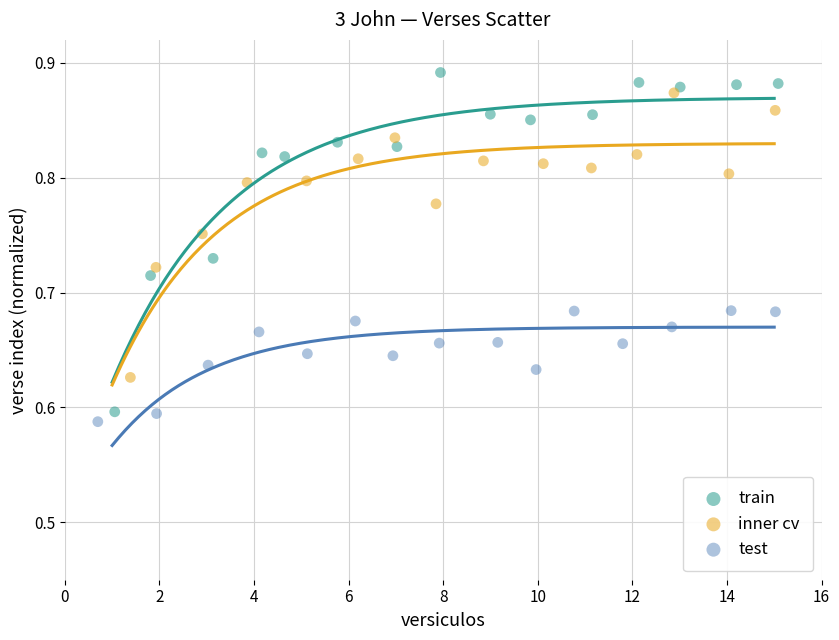

What are all the series names shown in the legend?

train, inner cv, test